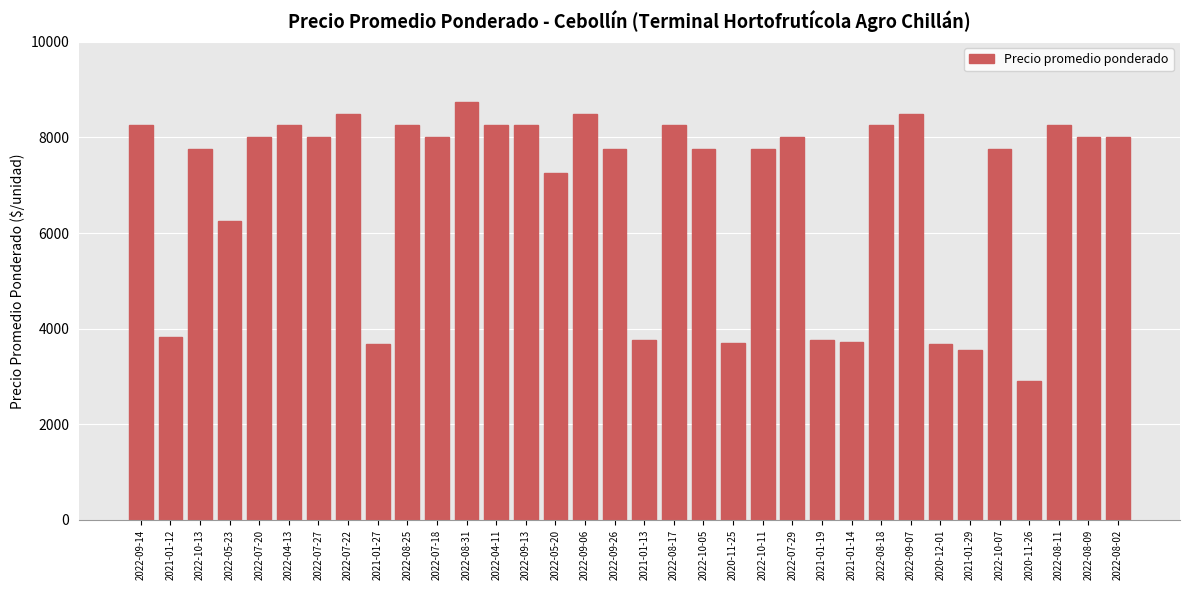

What value does the data have at 2022-10-05, to the nearest 50?

7750